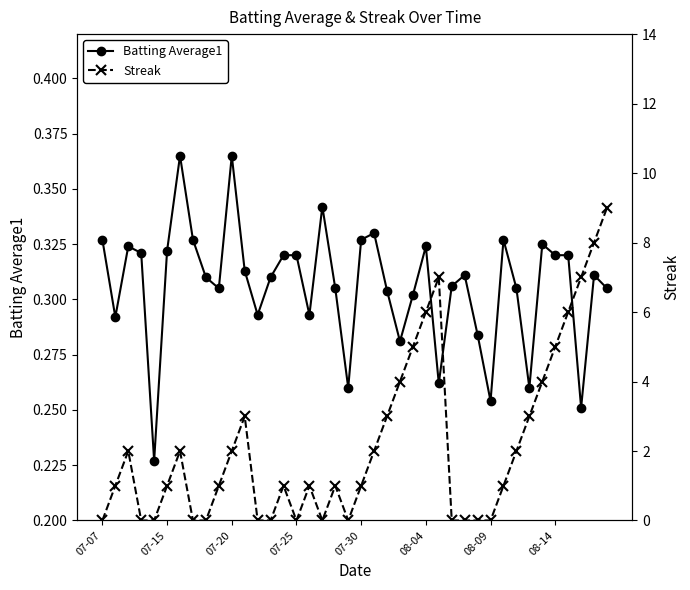

How many times do Streak and Batting Average1 cross each other?

15